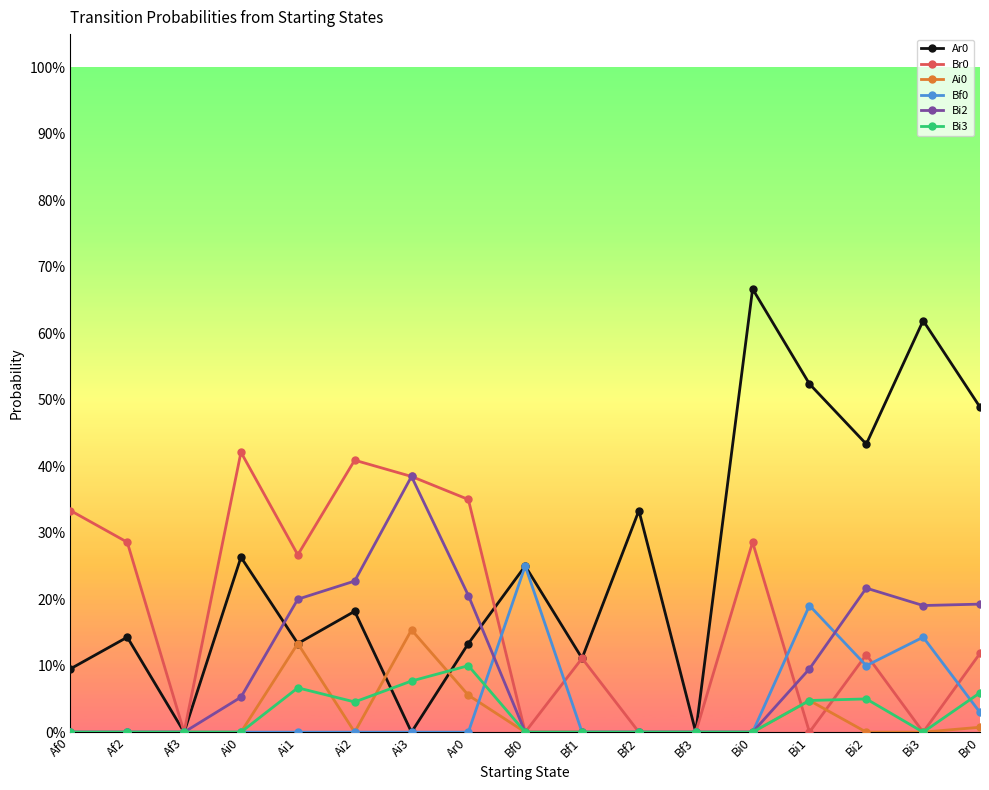

How many distinct data groups are displayed?

6